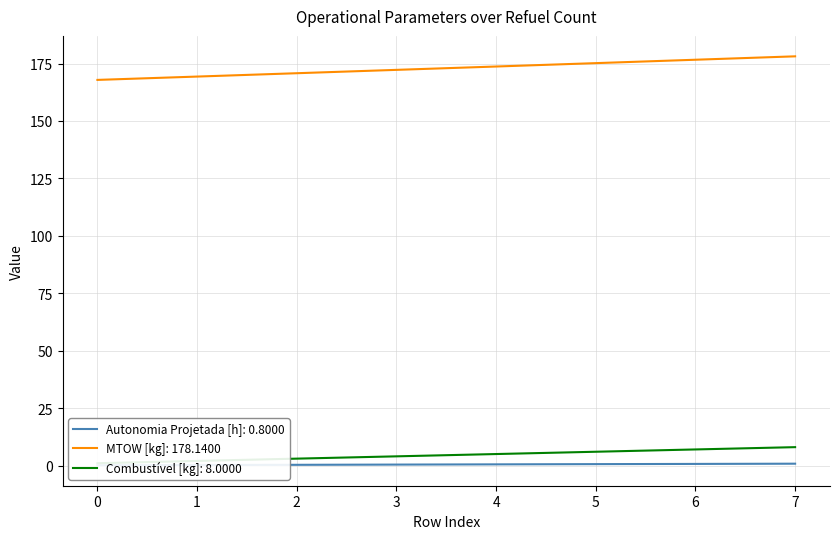

What is the approximate value of MTOW [kg] at 4?

173.7